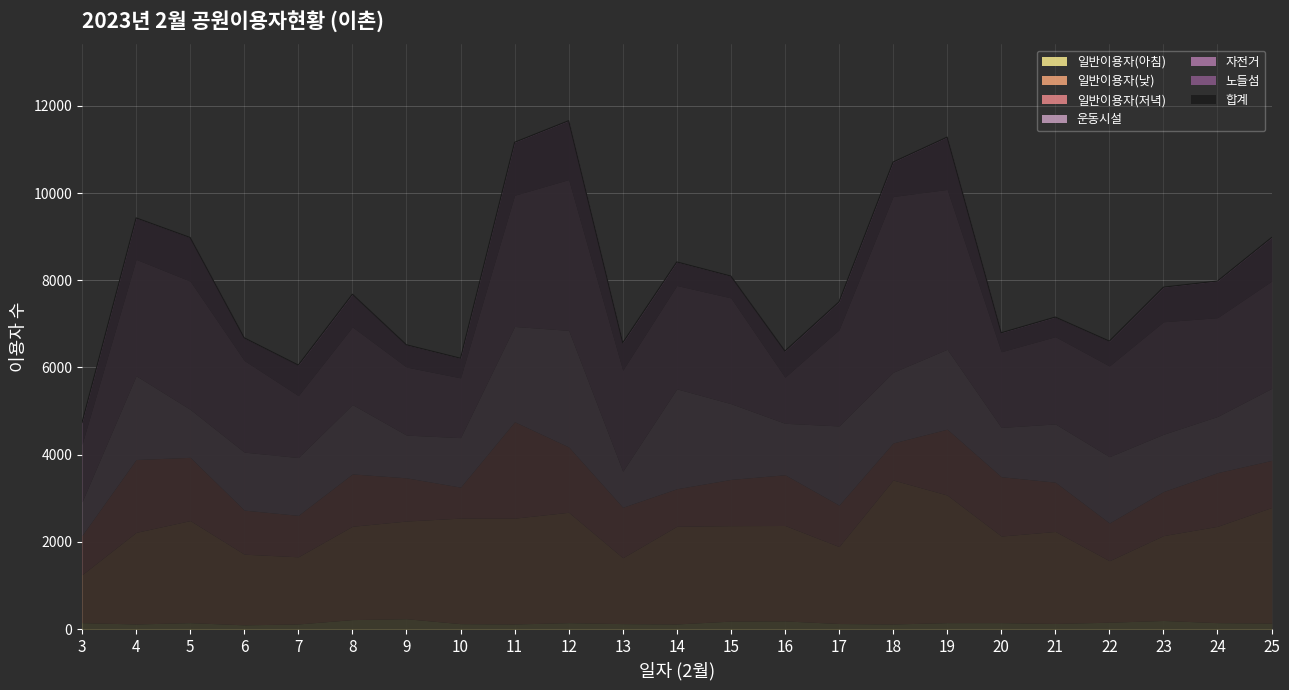

At which label does 노들섬 reach its minimum?

20